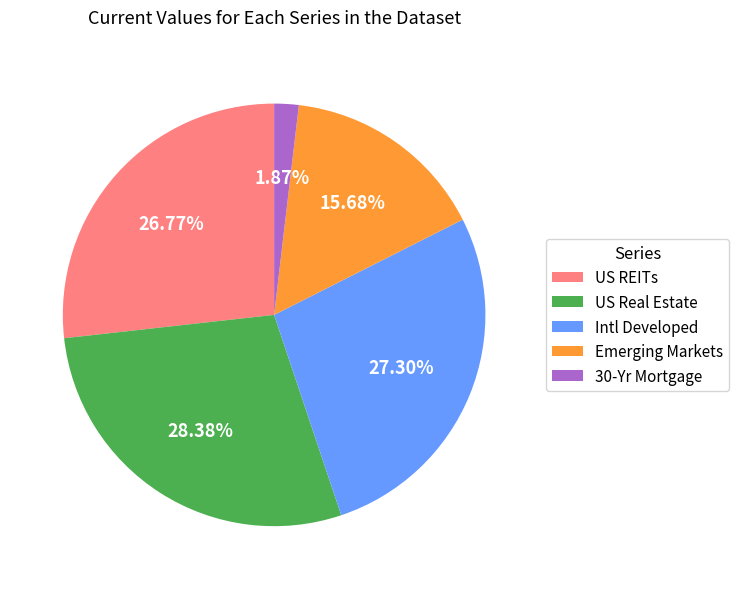

Between Emerging Markets and US Real Estate, which is larger?

US Real Estate